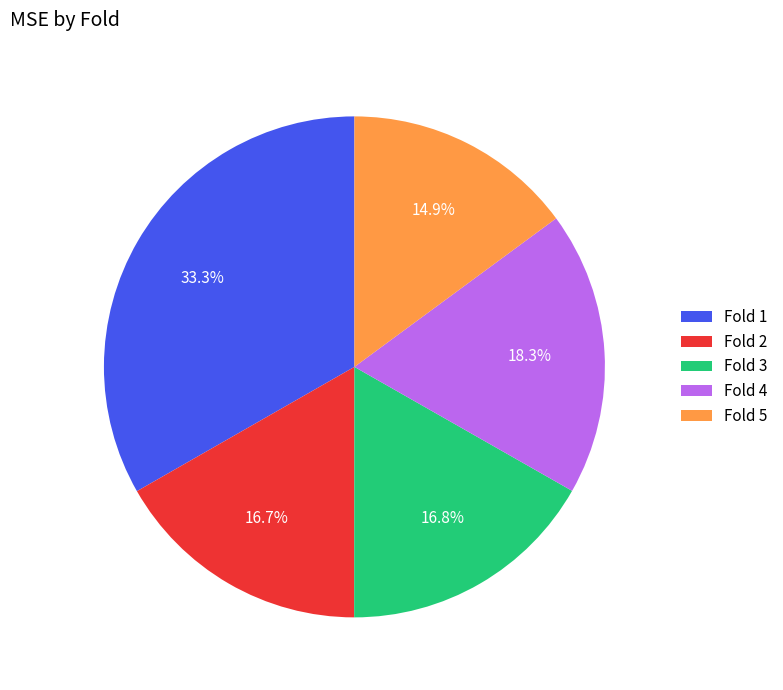

What is the ratio of the value at Fold 2 to the value at Fold 5?

1.1